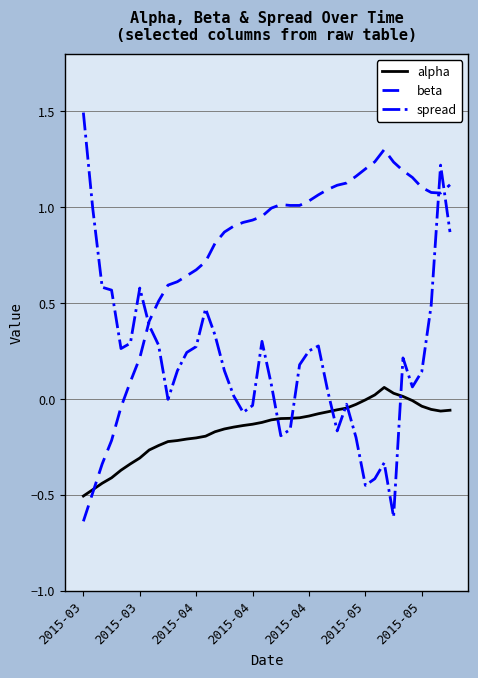

Rank the series by their average value, from highest to lowest.

beta, spread, alpha